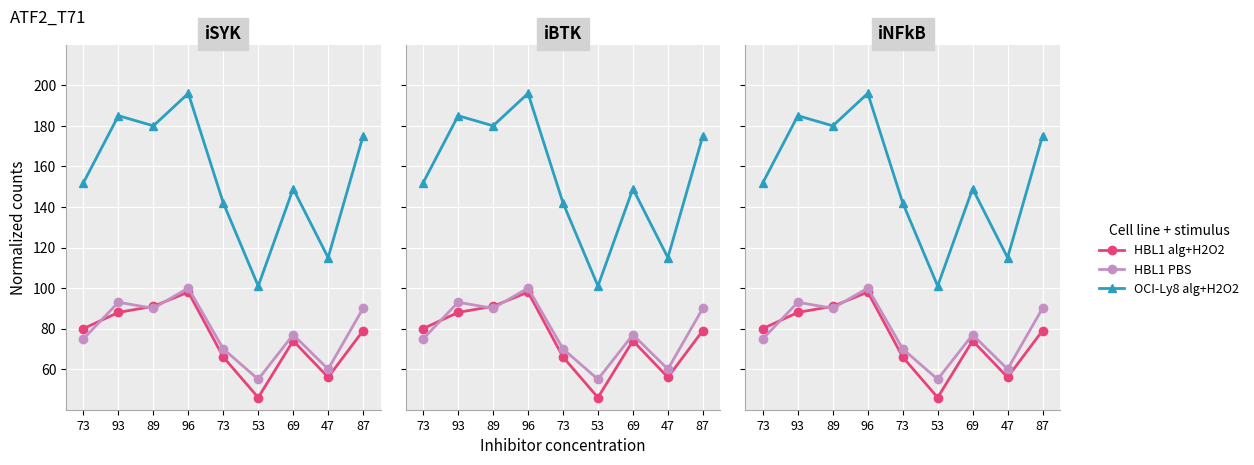

Is the value of HBL1 alg+H2O2 at 73 greater than the value of OCI-Ly8 alg+H2O2 at 47?

No